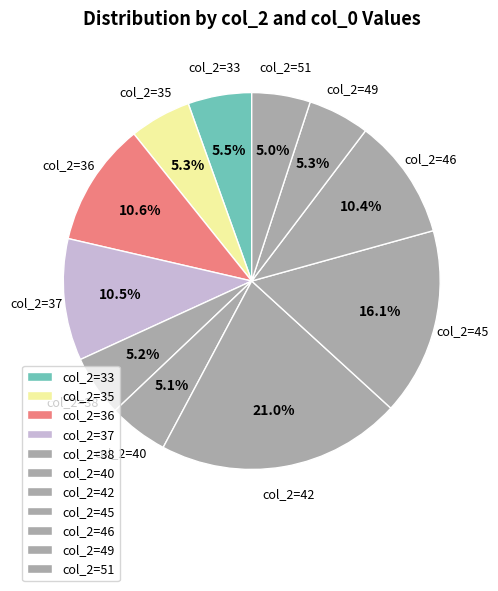

Approximately how many times larger is the value at col_2=46 compared to col_2=45?

0.6